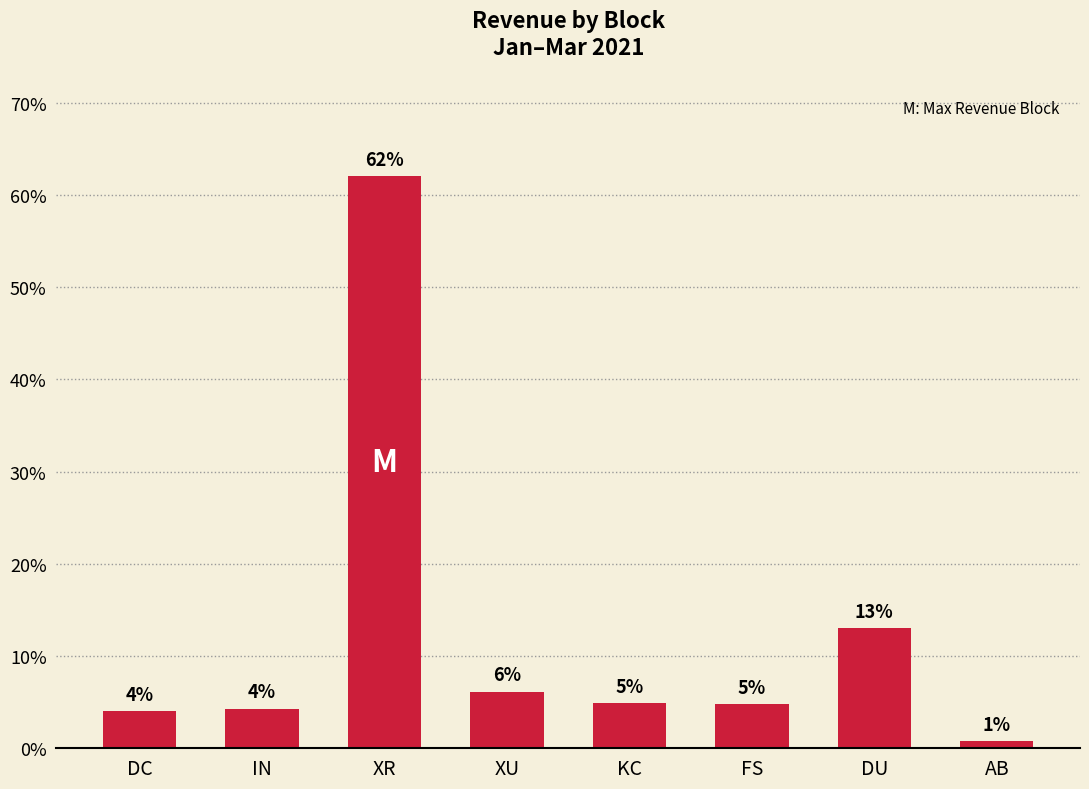

What is the difference between the maximum and minimum values?

61.3